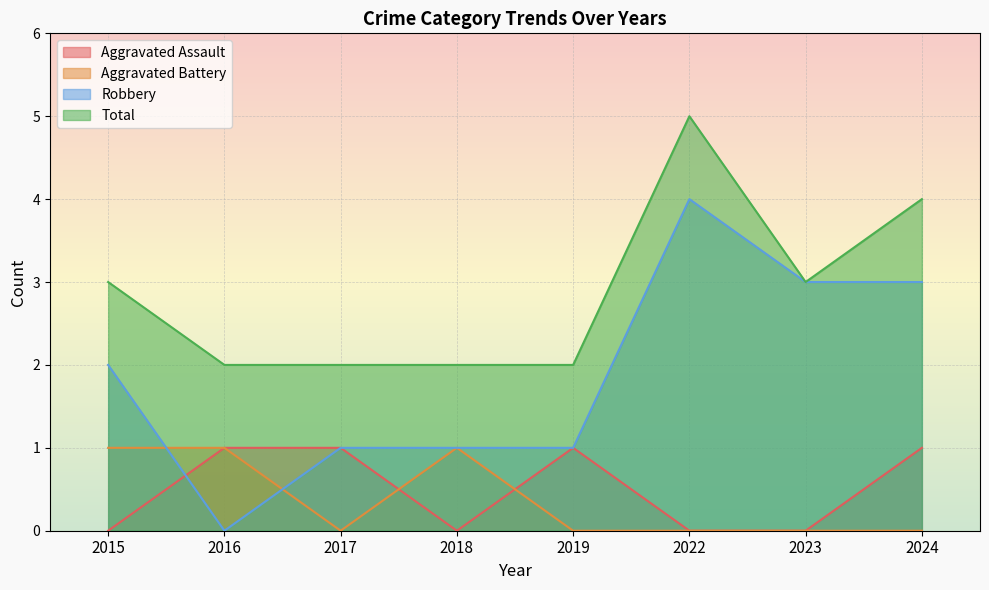

How many Aggravated Assault values are between 0 and 1?

8